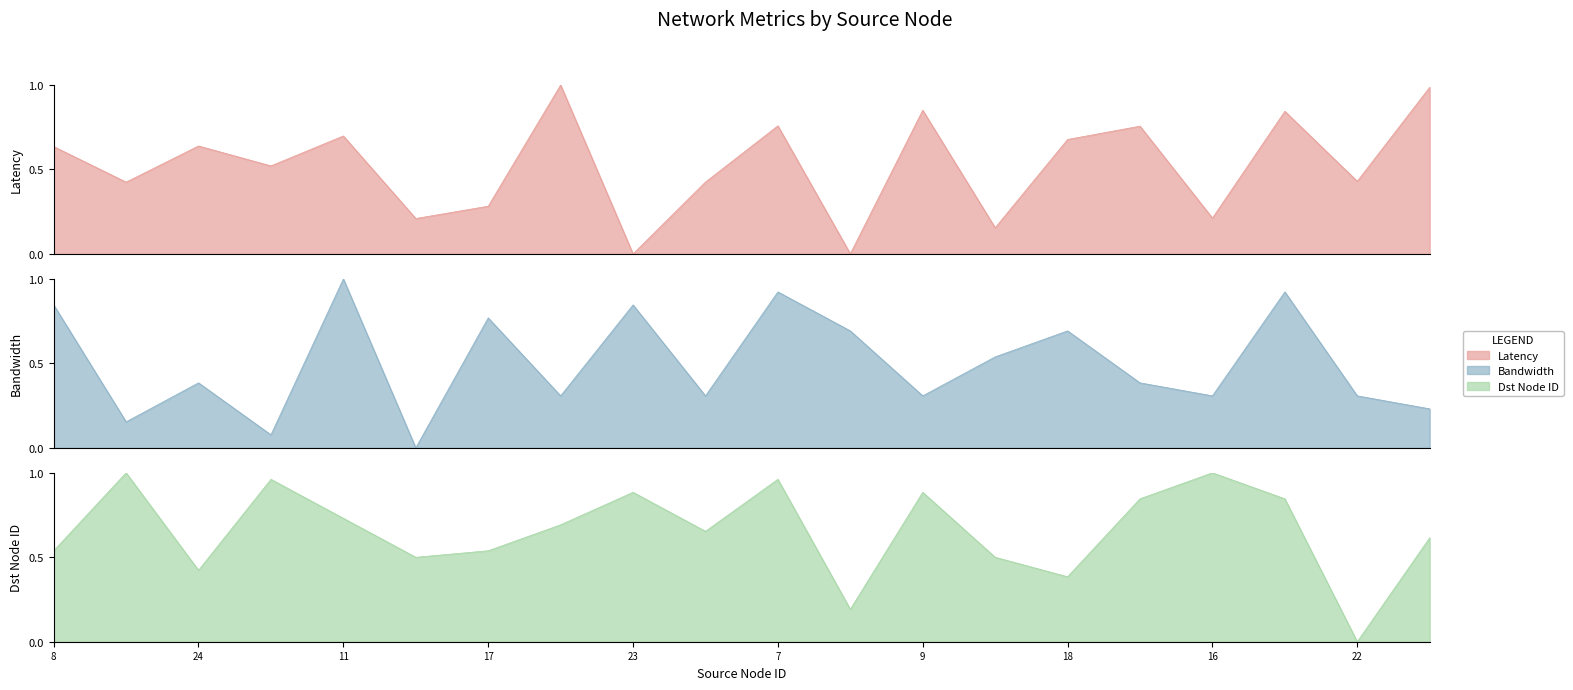

What is the label of the 18th point from the left?

13